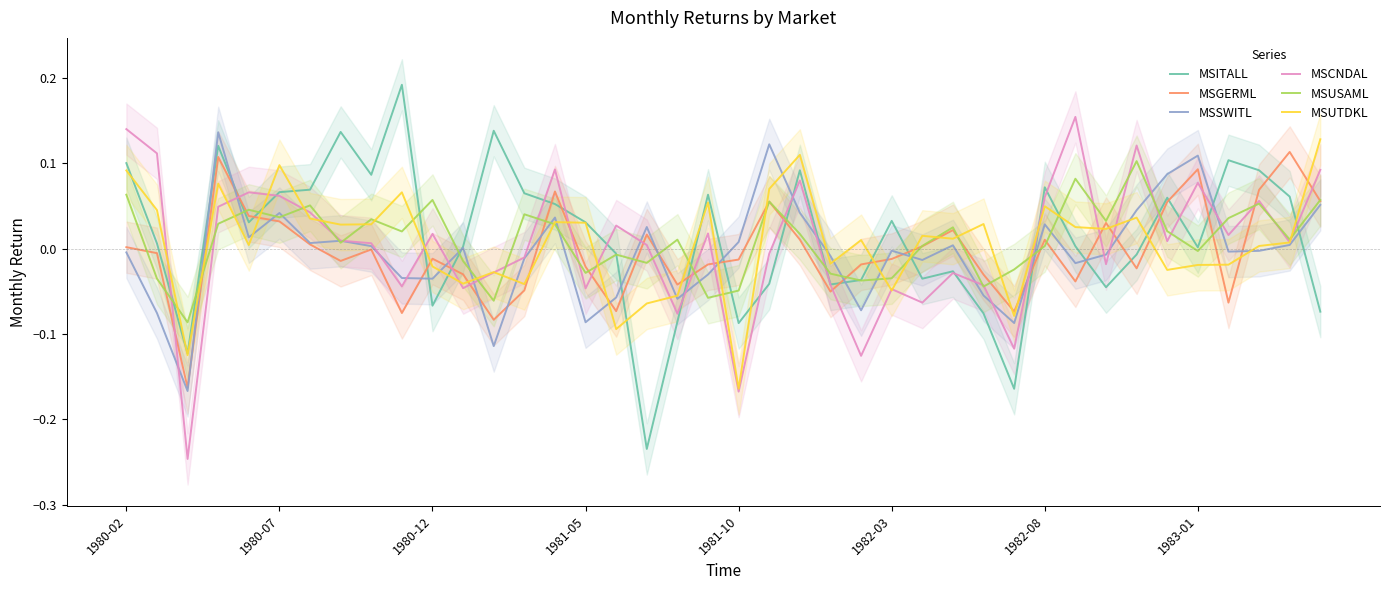

What is the difference between the highest and lowest values at 19?

0.1